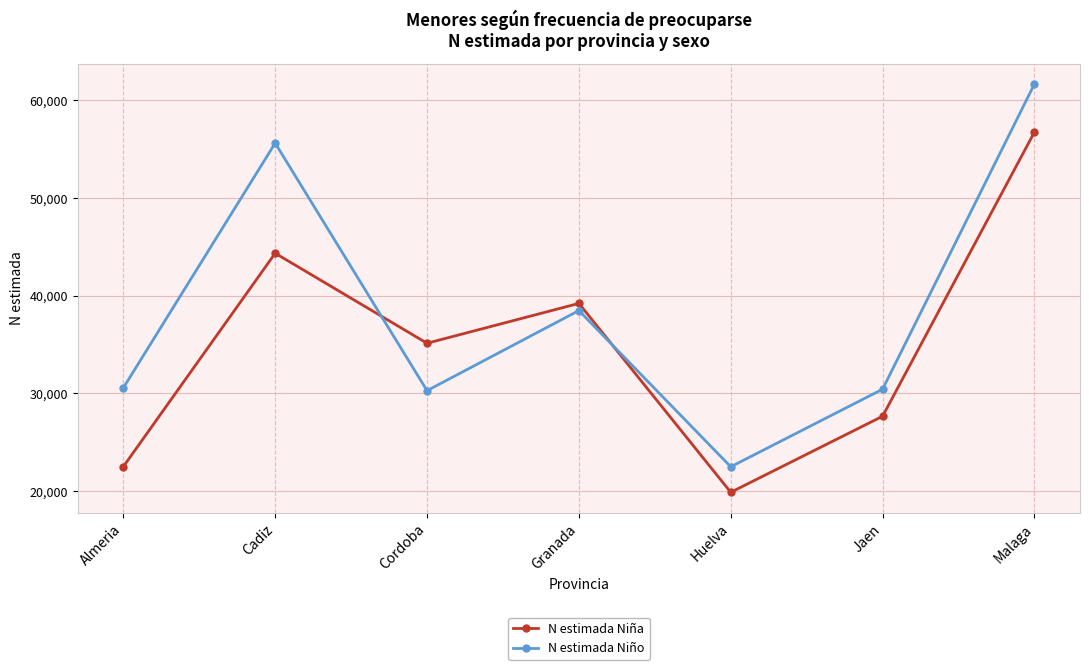

What is the value of the N estimada Niño point at the 1st from the left?

30574